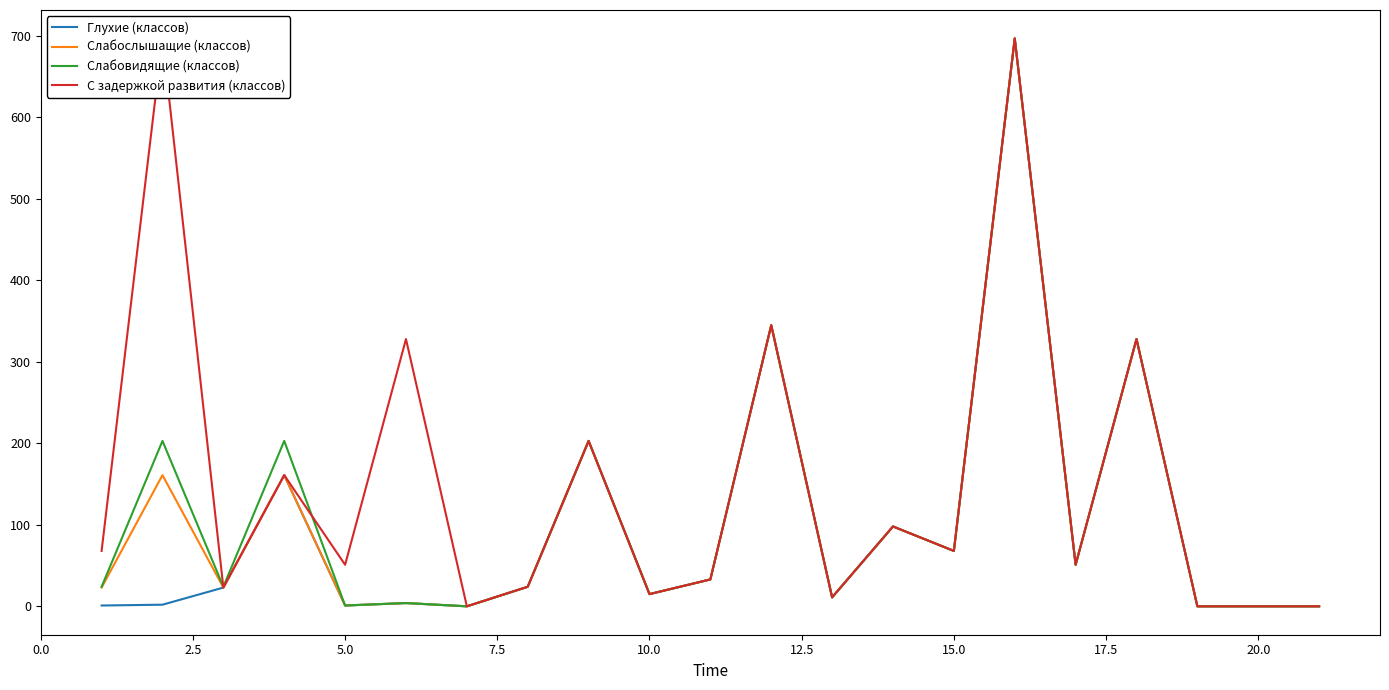

Which series has the widest spread of values?

Глухие (классов)